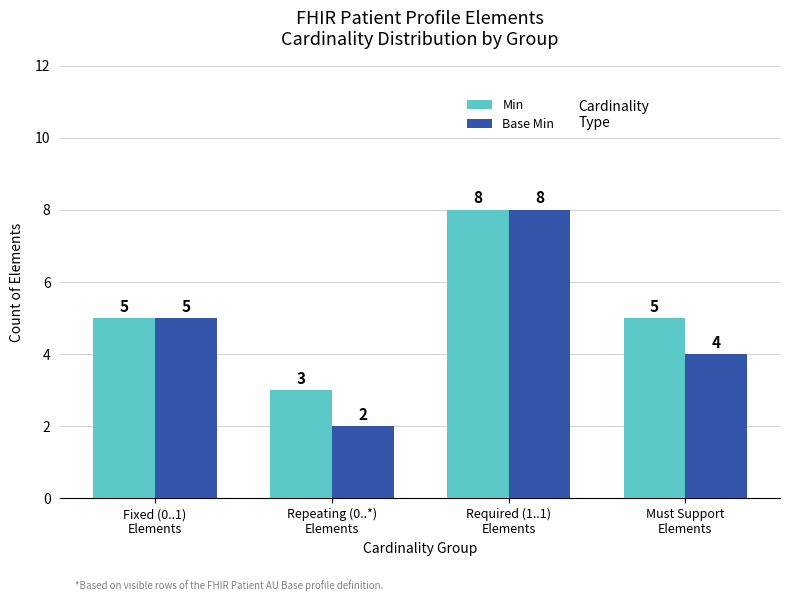

What is the average value of the Base Min series?

5